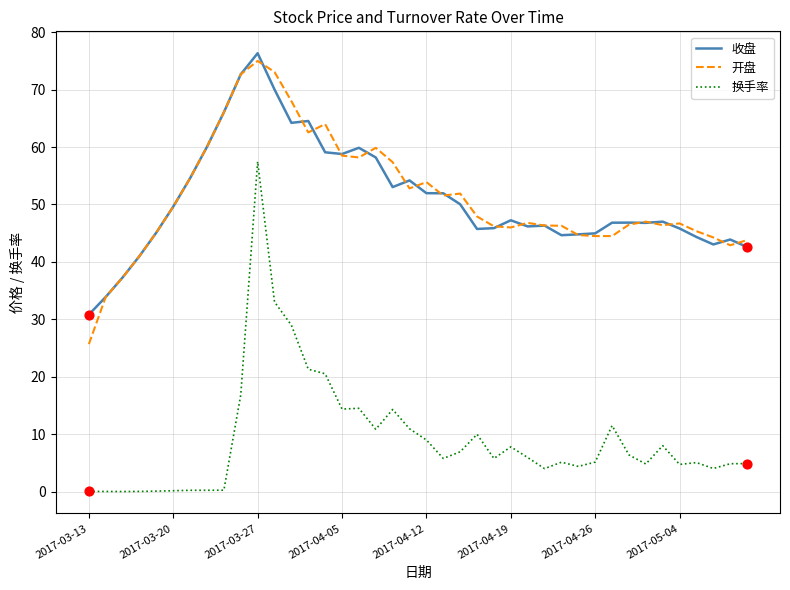

True or false: 换手率 and 收盘 cross at least once.

False